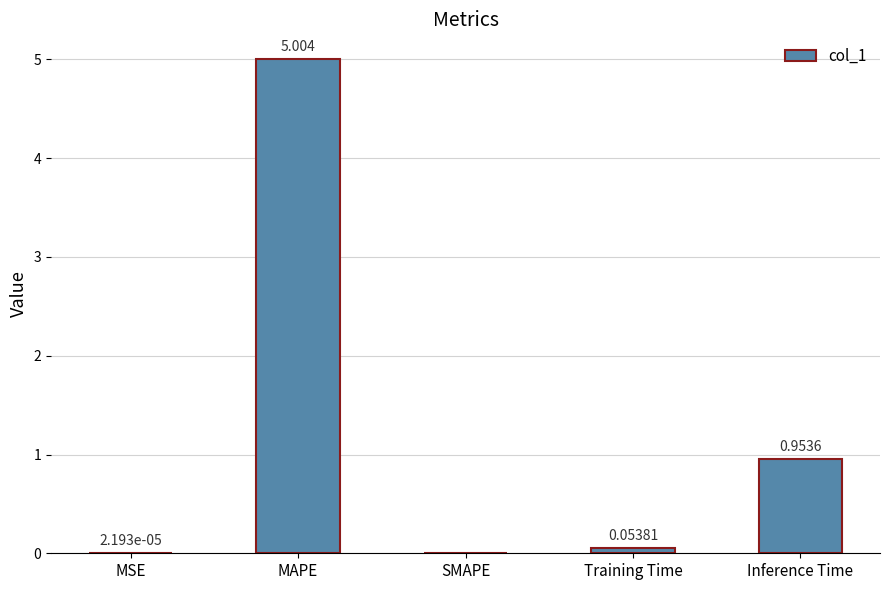

Which label corresponds to the largest value in the chart?

MAPE